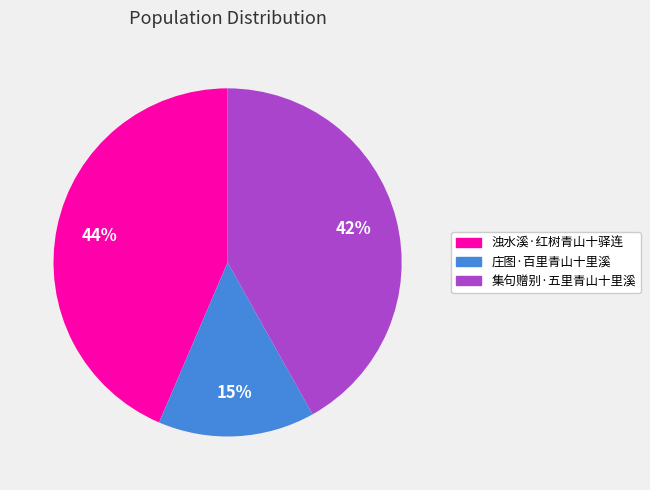

Which has a higher value, 集句赠别·五里青山十里溪 or 庄图·百里青山十里溪?

集句赠别·五里青山十里溪